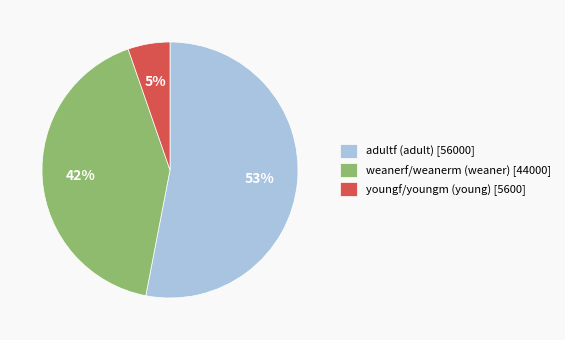

Which slice is the smallest?

youngf/youngm (young)